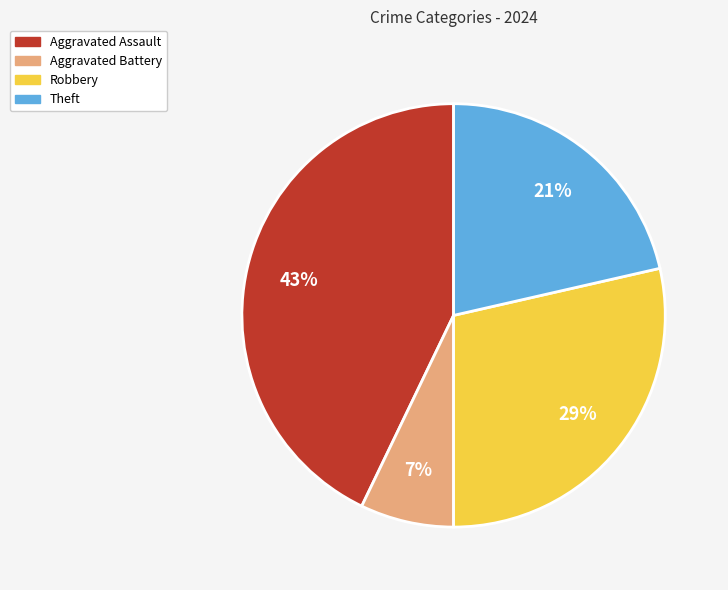

The Theft slice represents 36% of the pie. True or false?

False